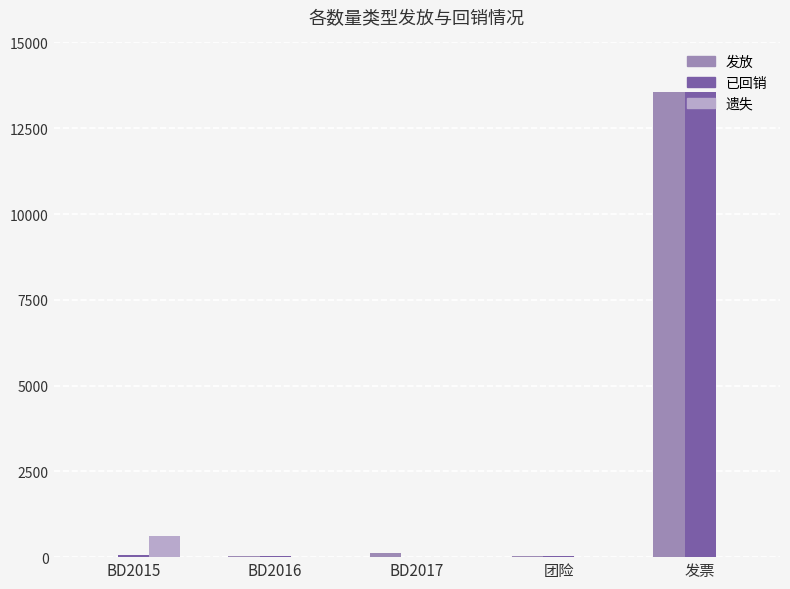

At which label is 发放 closest to 6777?

BD2017